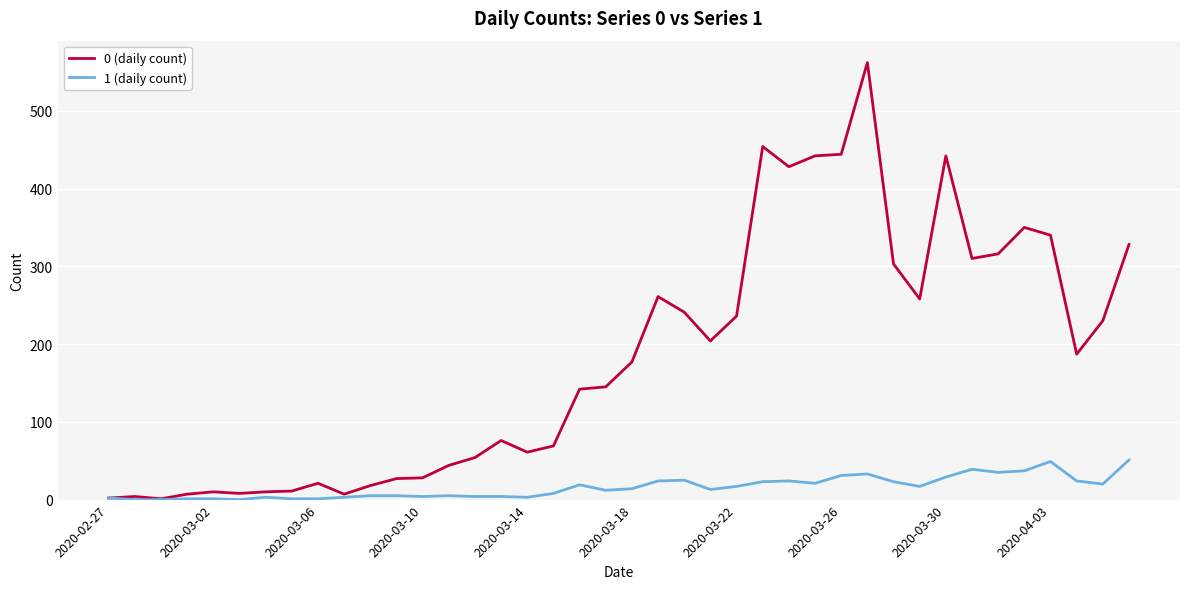

What is the maximum value shown in the chart?

562